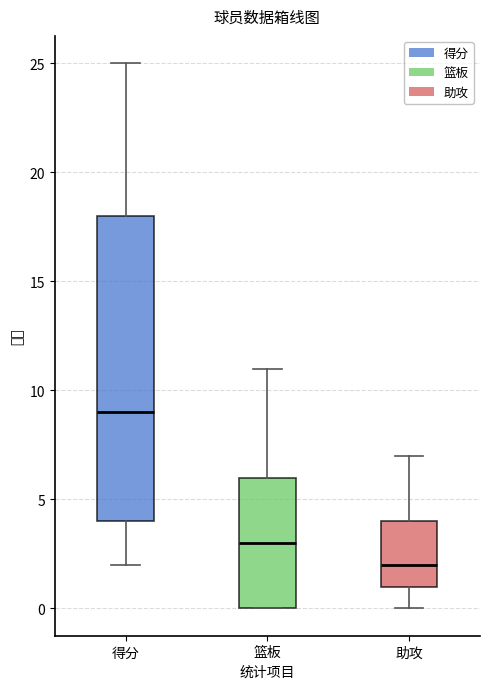

Where does the median line of the box for 得分 sit on the y-axis? The values are not printed on the chart, so give them approximately, as read against the axis.

9